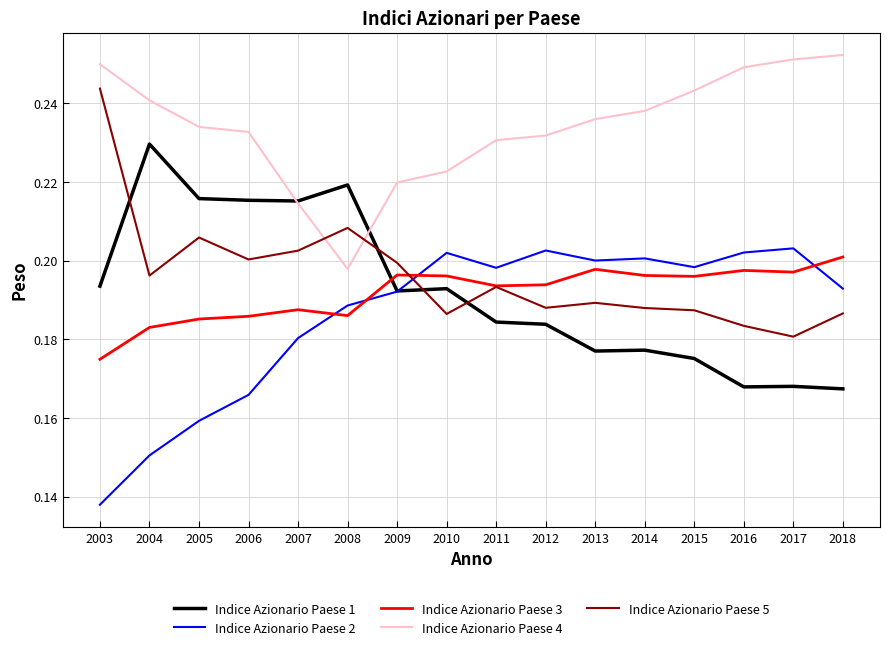

How many times do Indice Azionario Paese 4 and Indice Azionario Paese 5 cross each other?

2